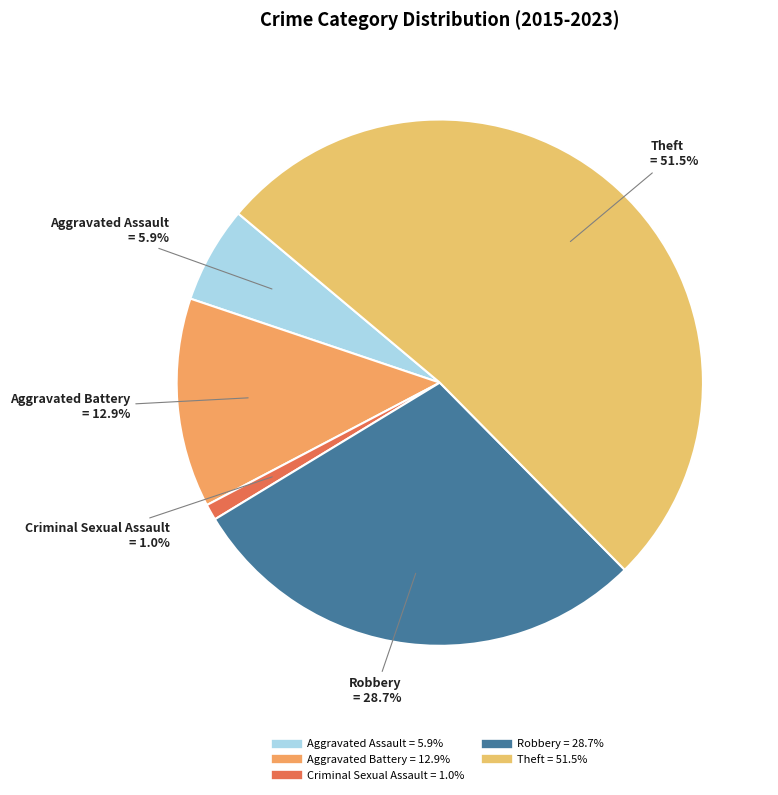

To the nearest percent, what is the difference between the Criminal Sexual Assault and Robbery slice percentages?

28%